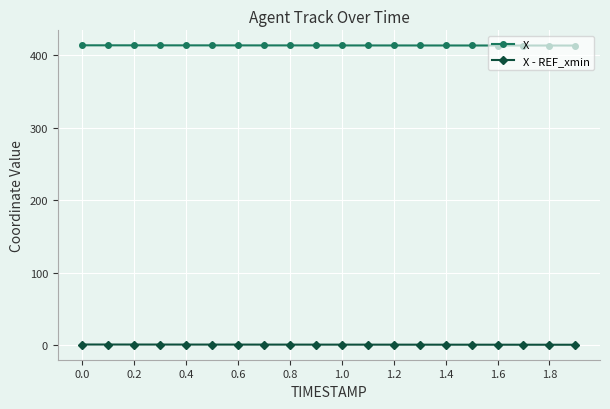

True or false: X - REF_xmin and X intersect in this chart.

False